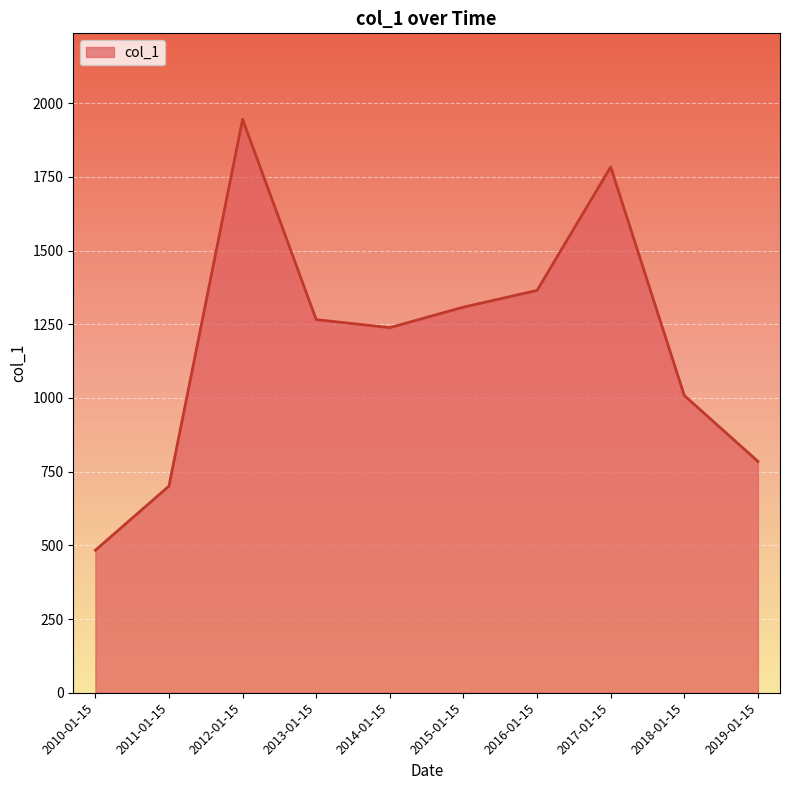

Approximately how many times larger is the value at 2013-01-15 compared to 2017-01-15?

0.7